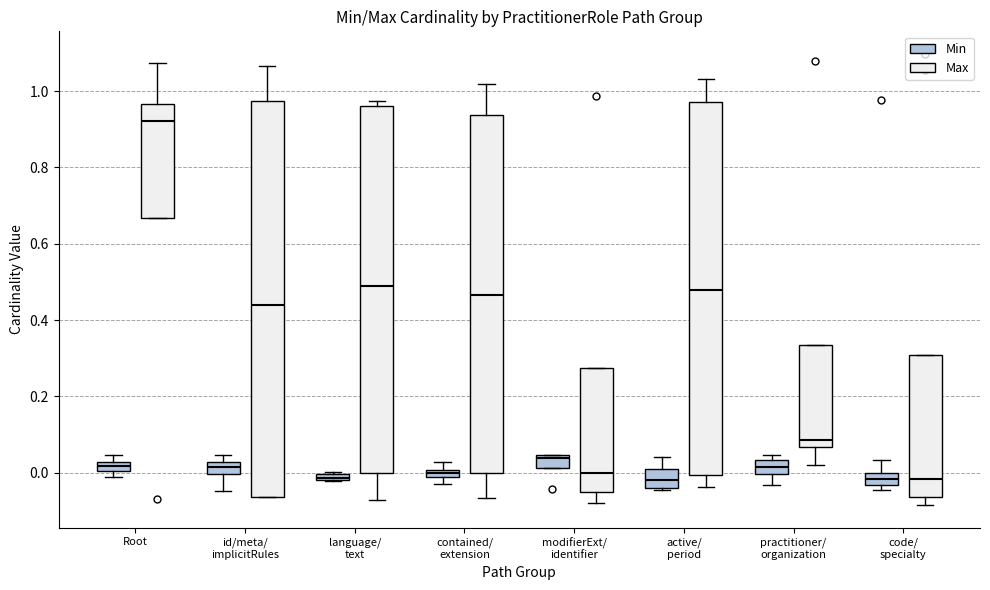

Comparing the boxes themselves (not the whiskers), which one is the tallest?

id/meta/ implicitRules (Max)